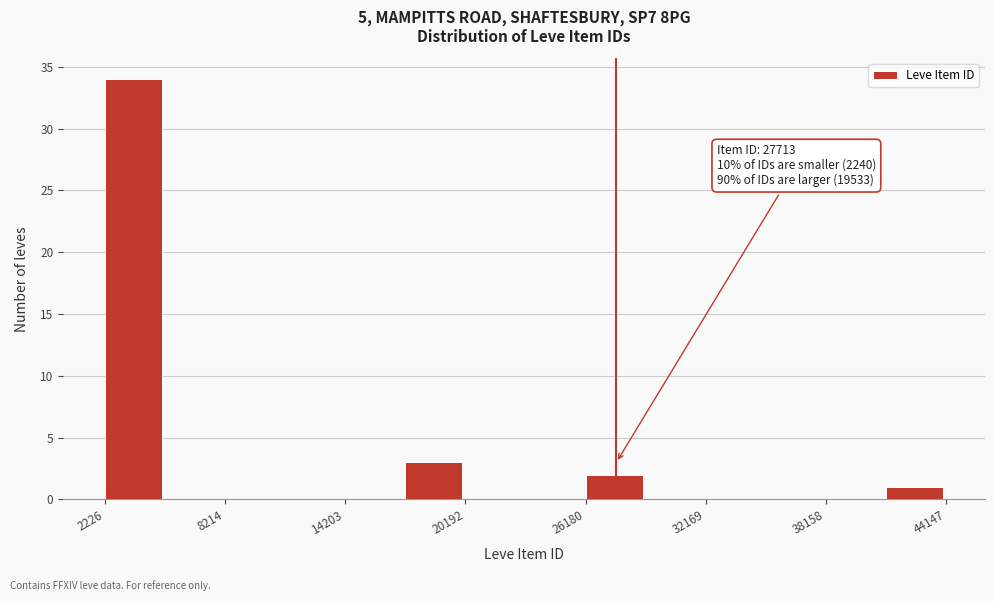

Read against the x-axis, roughly where is the centre of the tallest bar?

4000